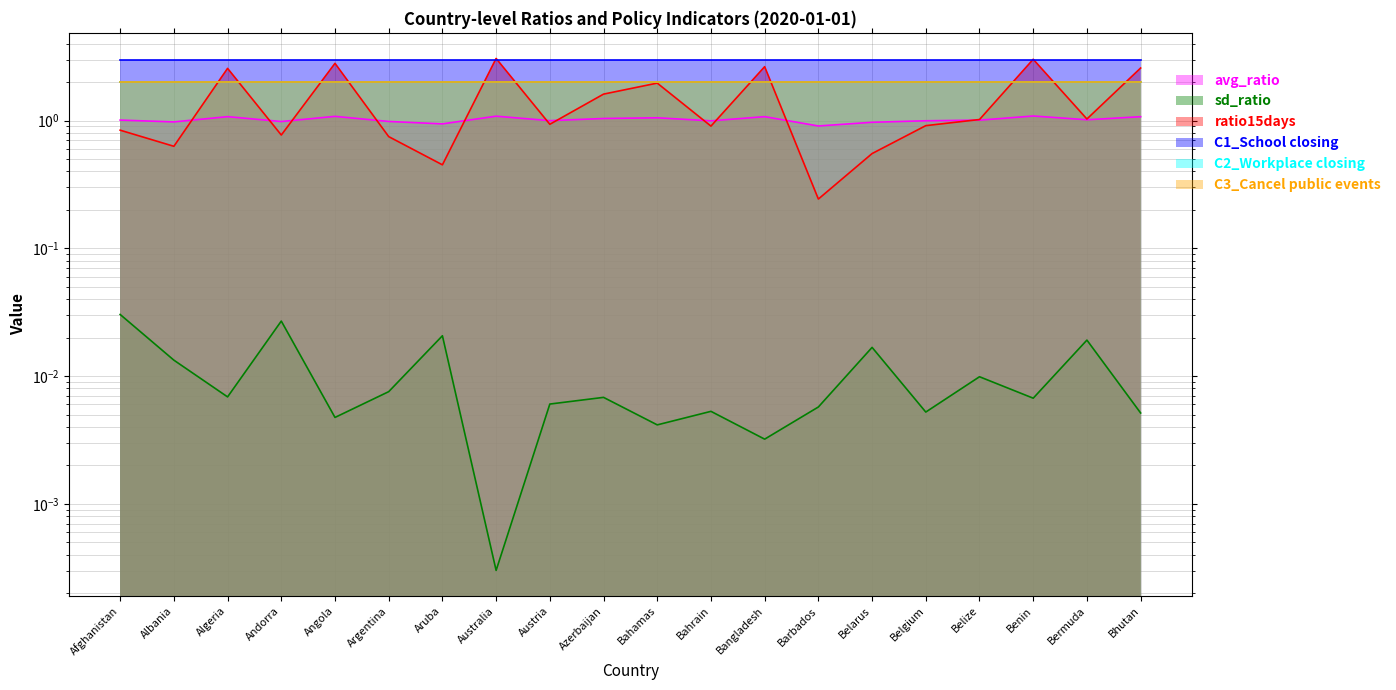

Is the value of ratio15days at Belgium greater than the value of avg_ratio at Azerbaijan?

No